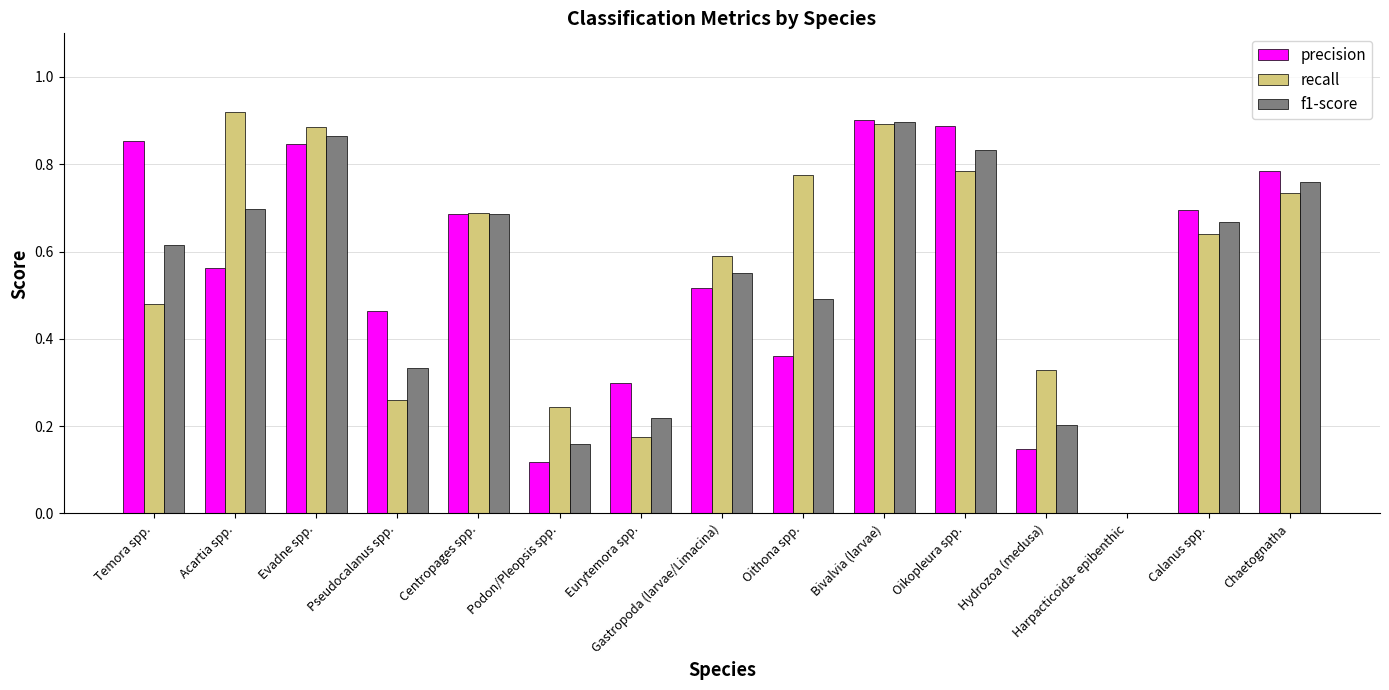

What is the sum of all recall values?

8.4